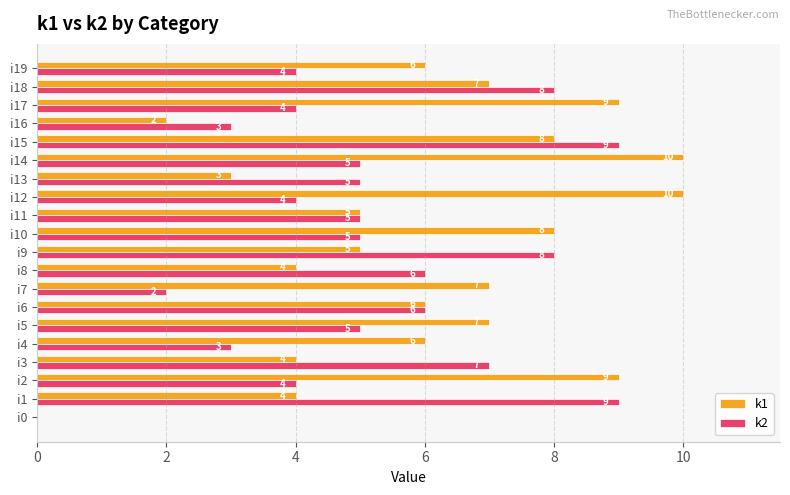

What is the sum of the k1 values at i4 and i3?

10